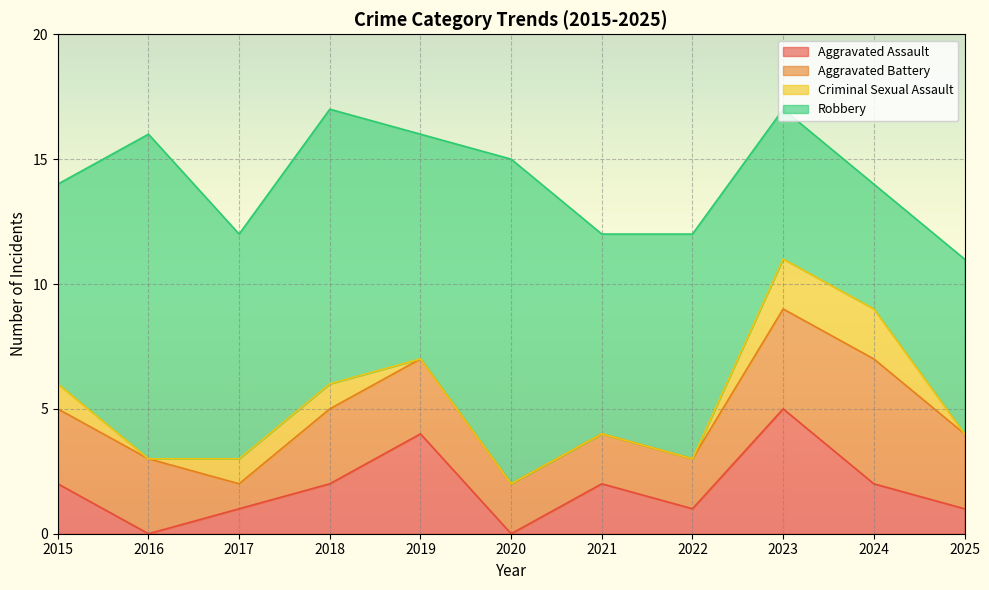

True or false: Total and Criminal Sexual Assault cross at least once.

False